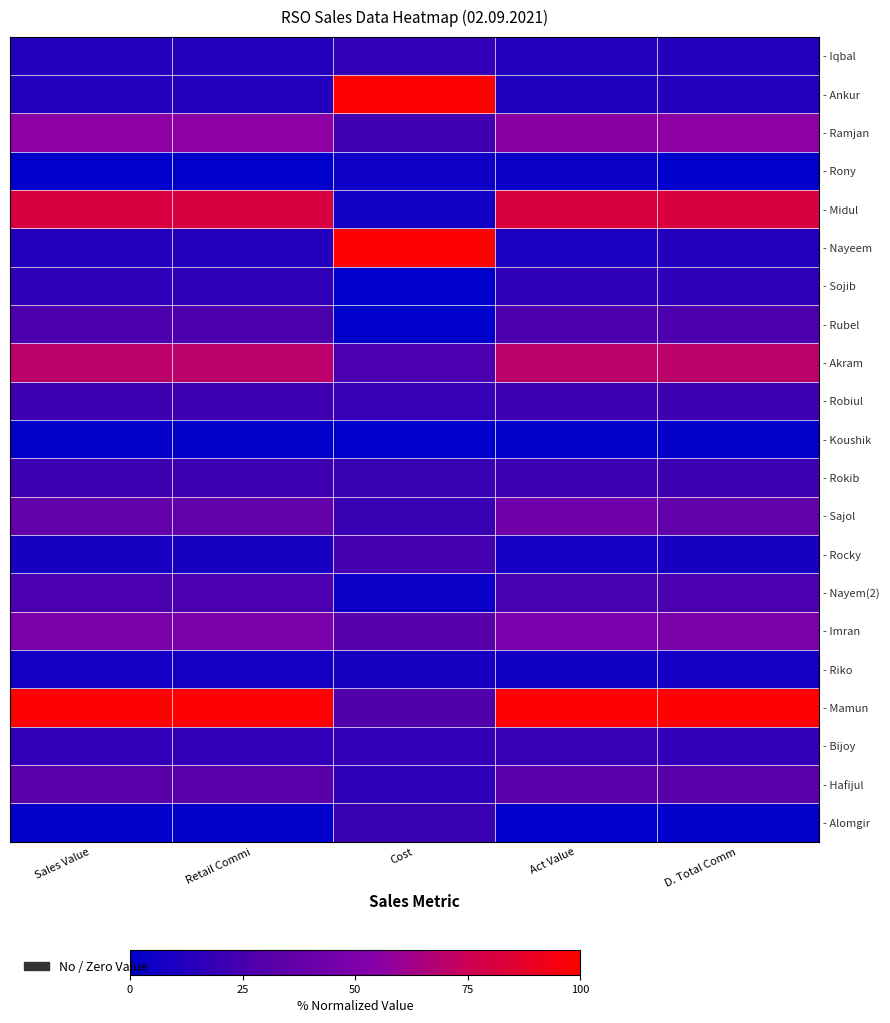

What is the total value across all series at Retail Commi?

6.2